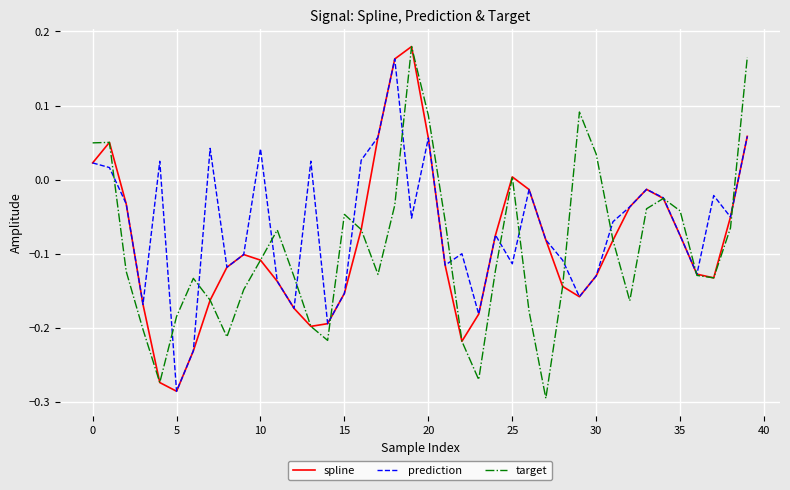

Which series has the largest total across all categories?

prediction